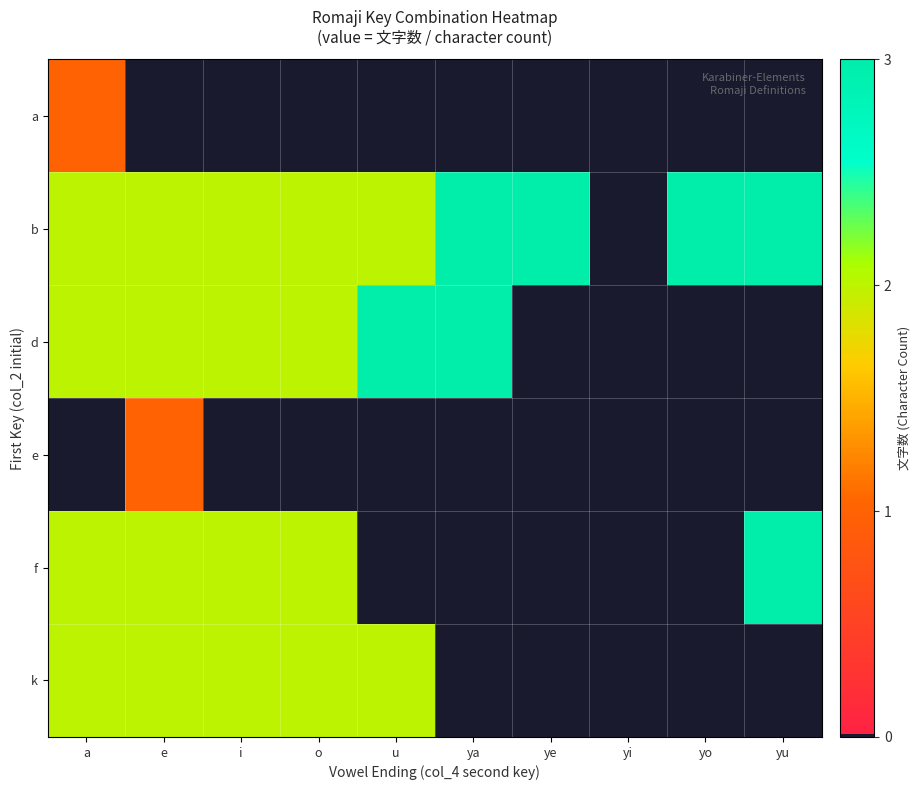

Reading right to left, what are all the values shown in this chart?

row_0: yu=0	yo=0	yi=0	ye=0	ya=0	u=0	o=0	i=0	e=0	a=1
row_1: yu=3	yo=3	yi=0	ye=3	ya=3	u=2	o=2	i=2	e=2	a=2
row_2: yu=0	yo=0	yi=0	ye=0	ya=3	u=3	o=2	i=2	e=2	a=2
row_3: yu=0	yo=0	yi=0	ye=0	ya=0	u=0	o=0	i=0	e=1	a=0
row_4: yu=3	yo=0	yi=0	ye=0	ya=0	u=0	o=2	i=2	e=2	a=2
row_5: yu=0	yo=0	yi=0	ye=0	ya=0	u=2	o=2	i=2	e=2	a=2